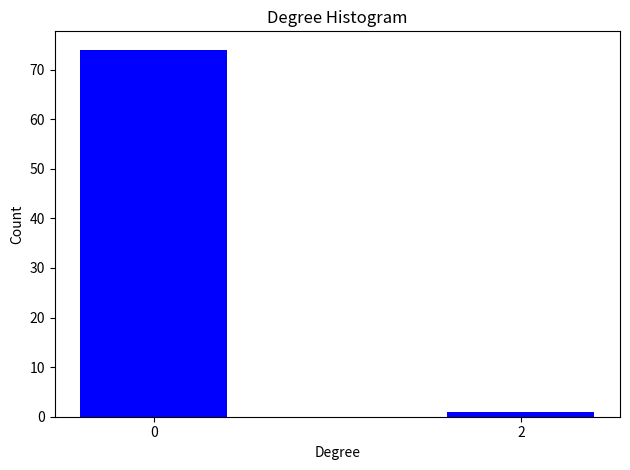

Reading right to left, list all the values displayed in this chart.

1	74